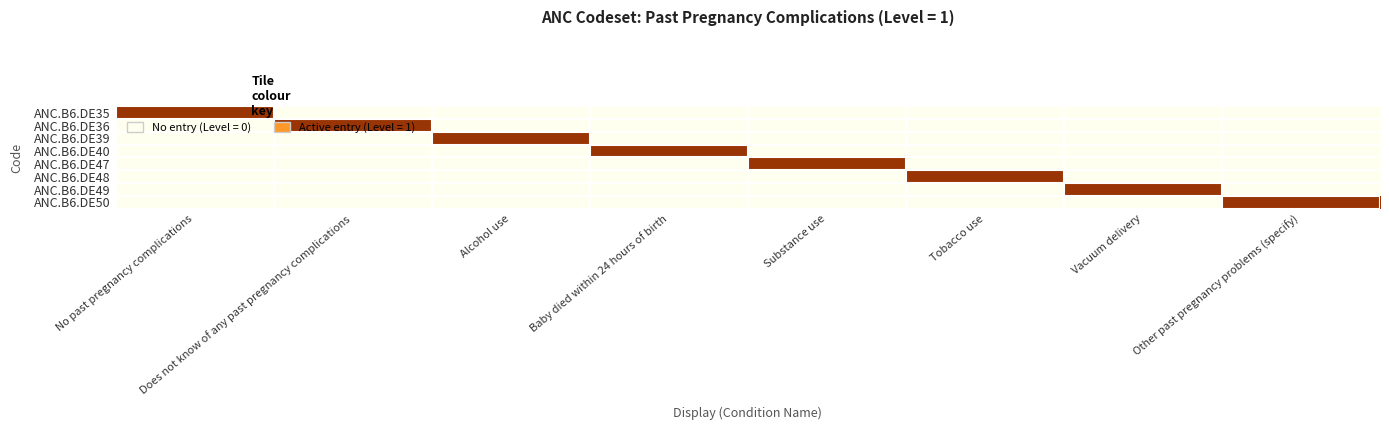

At which category does the chart reach its minimum across all series?

No past pregnancy complications